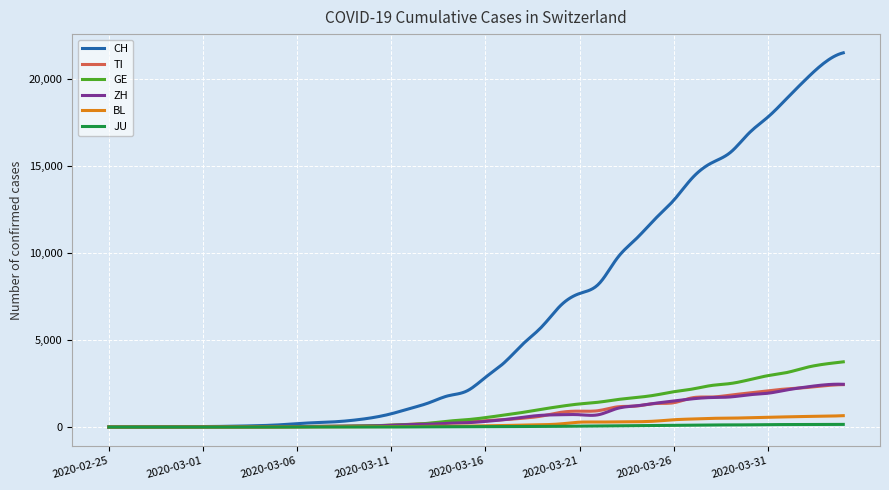

How many series are shown in this chart?

6